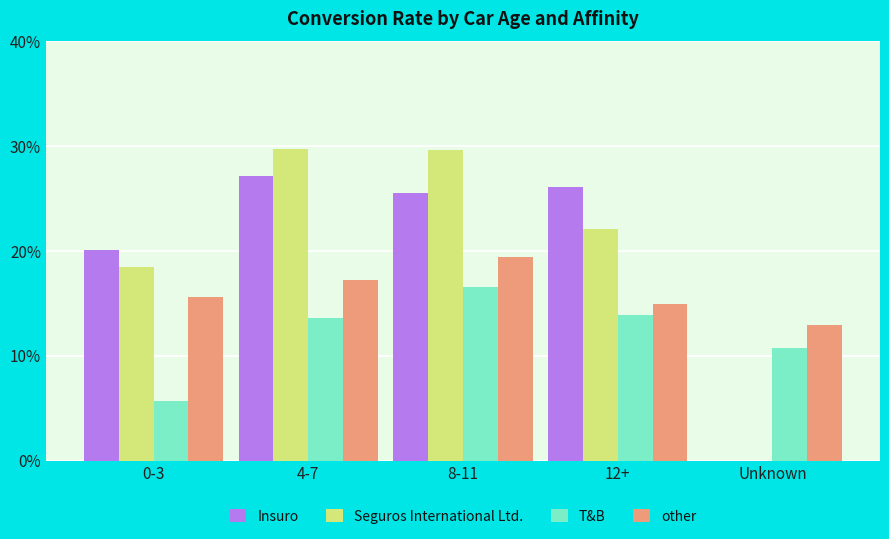

What are all the series names shown in the legend?

Insuro, Seguros International Ltd., T&B, other